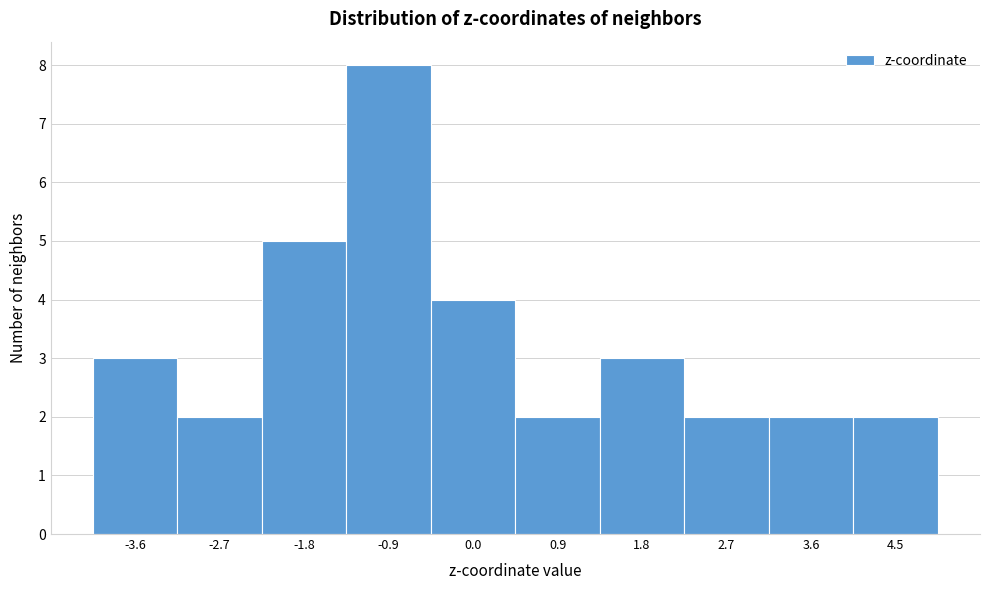

Which range on the x-axis has the tallest bar?

-1.3 to -0.4